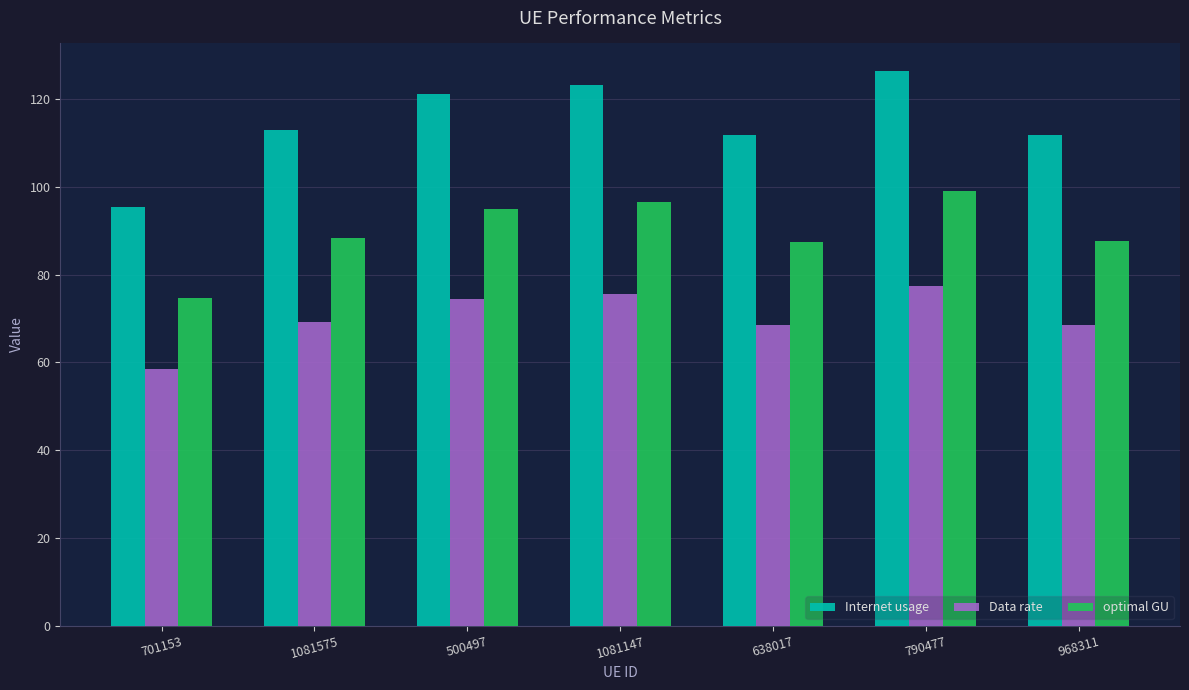

What is the lowest value of the Data rate series?

58.5